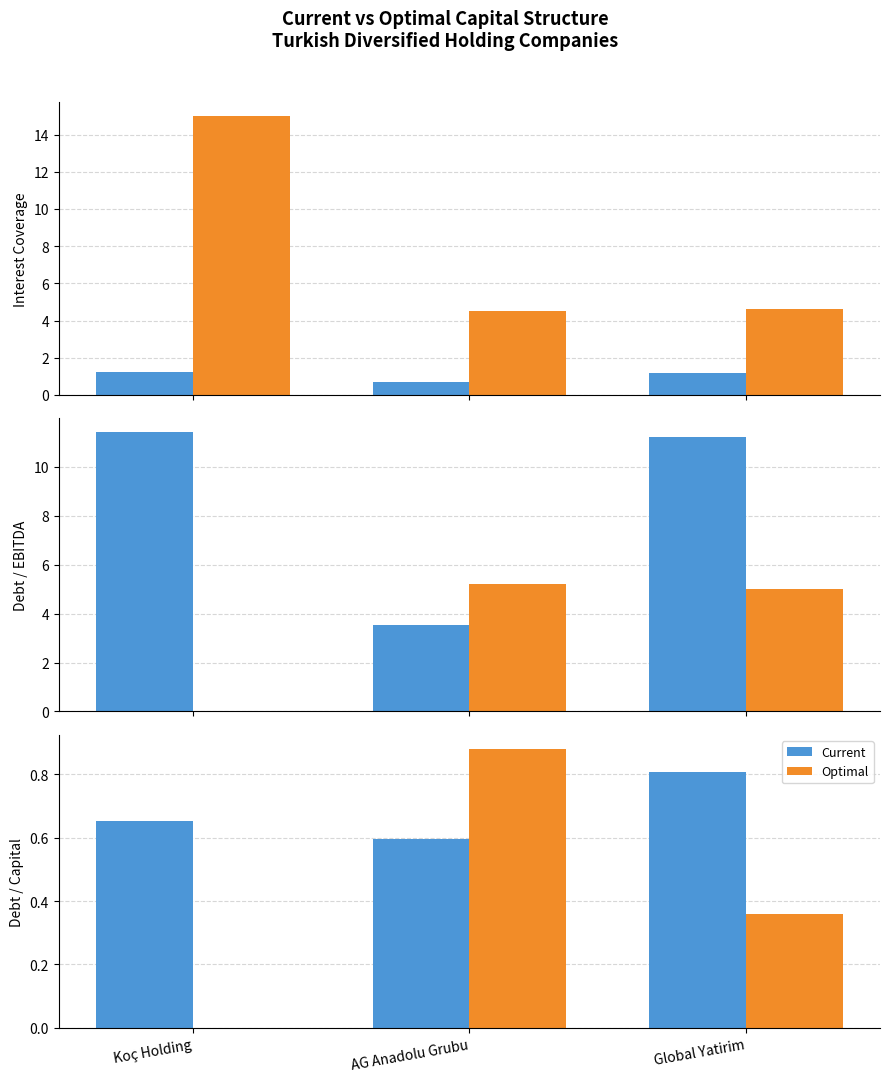

At which category is the sum across all series the highest?

AG Anadolu Grubu